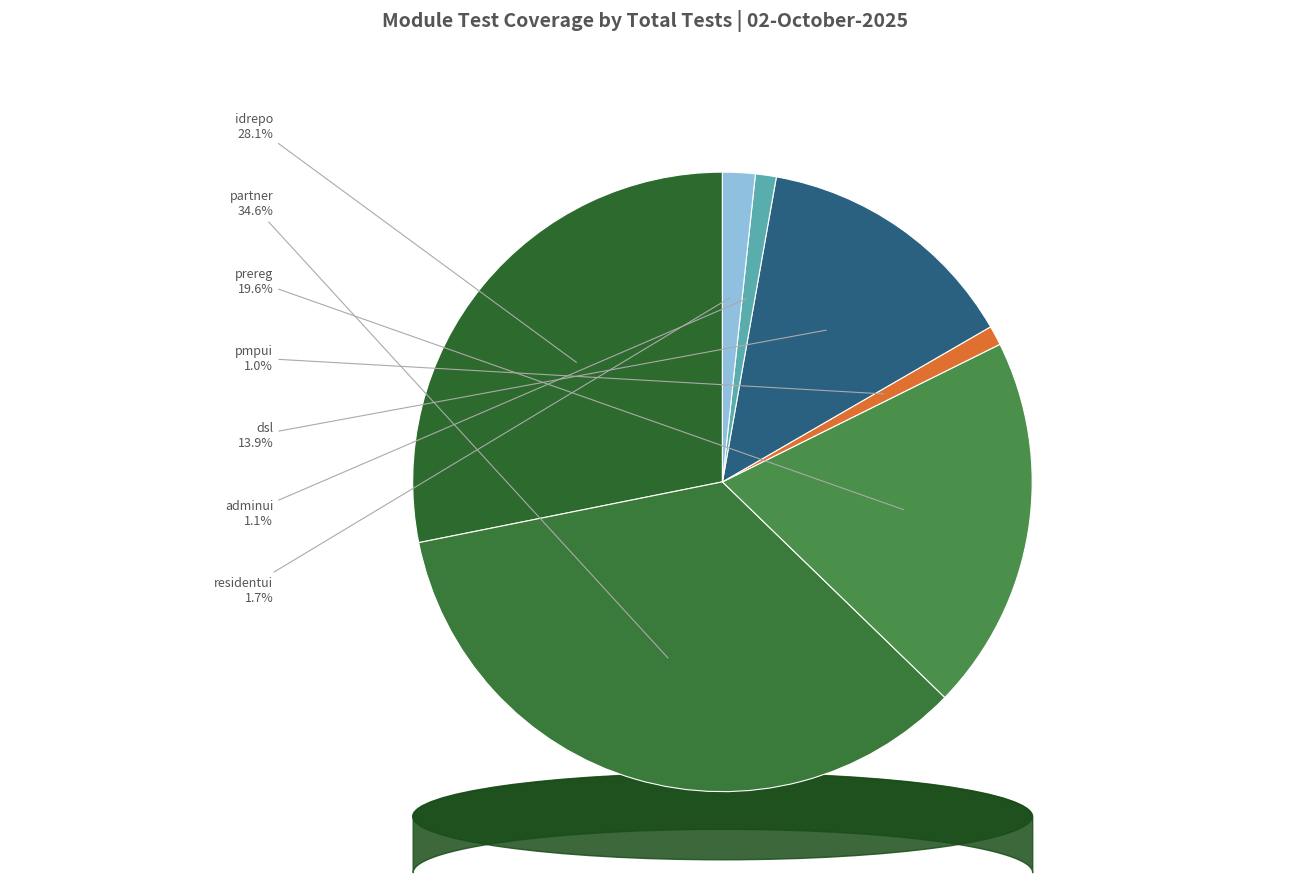

What is the change in value from partner to residentui?

-484